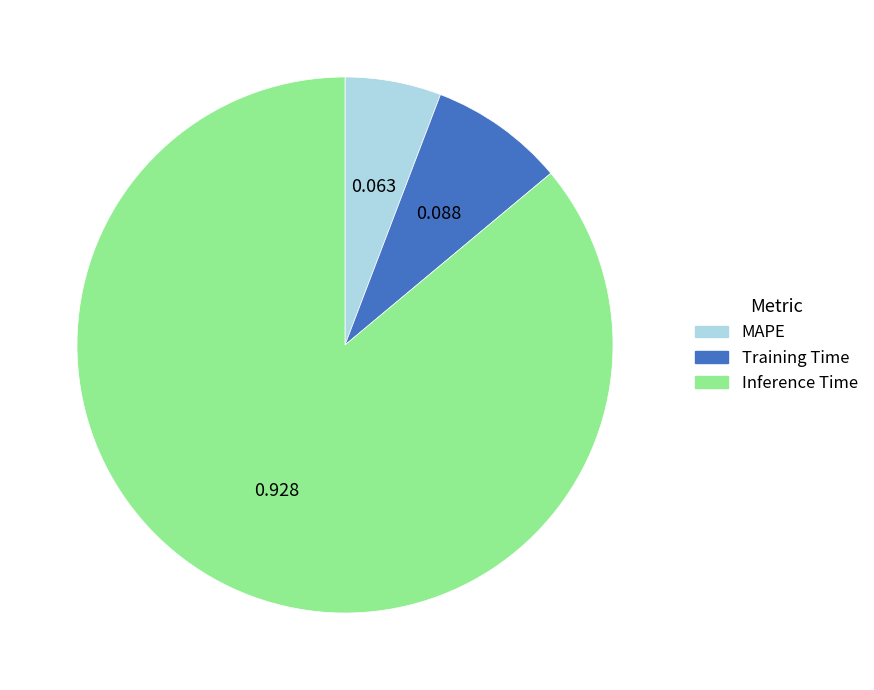

Is Inference Time the majority of the pie?

Yes